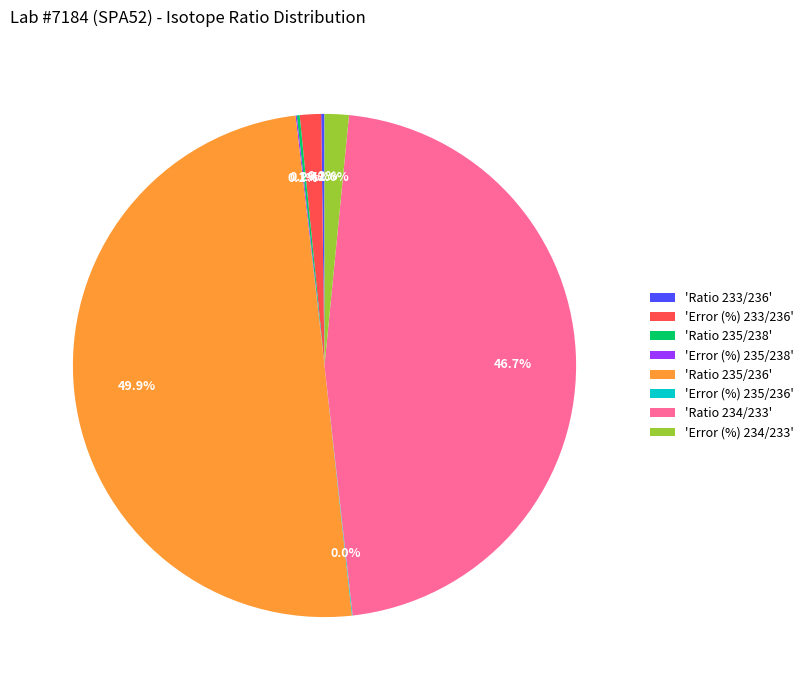

What is the largest slice in the pie chart?

'Ratio 235/236'